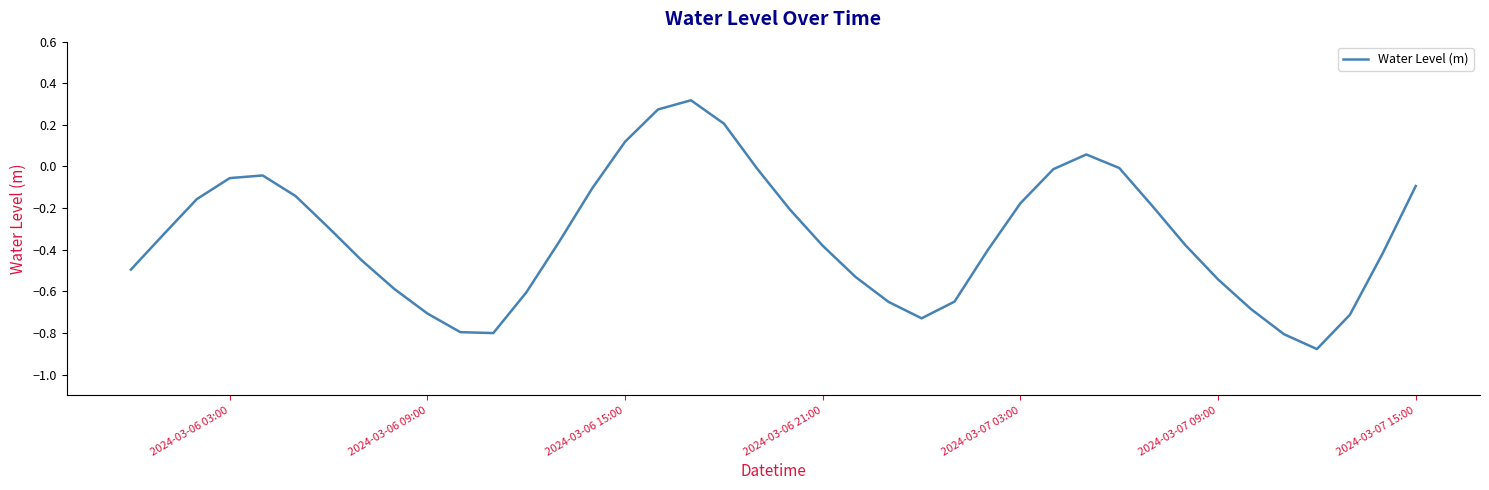

How many lines are shown in the chart?

1